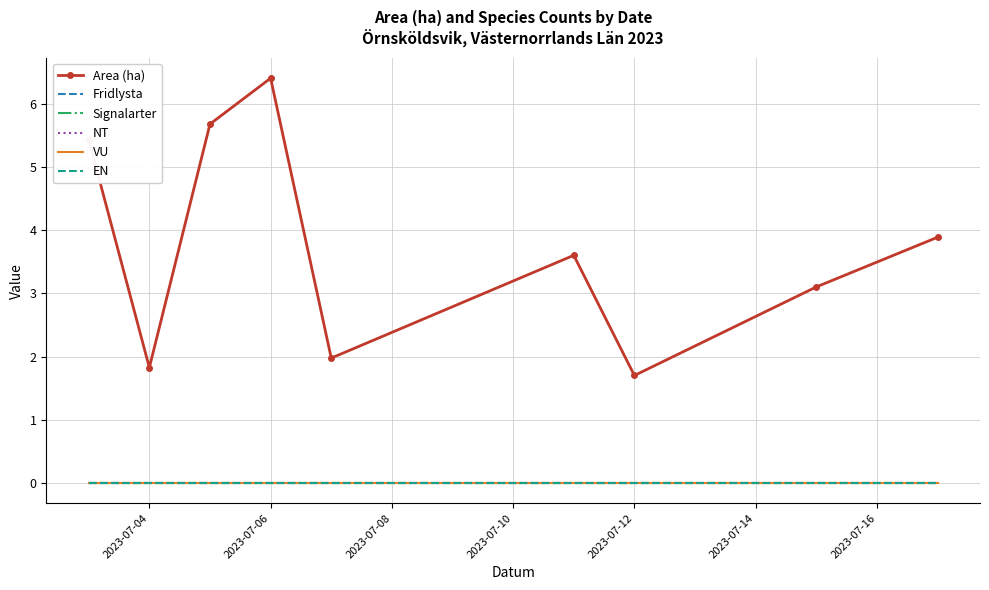

Which series has the largest total across all categories?

Area (ha)